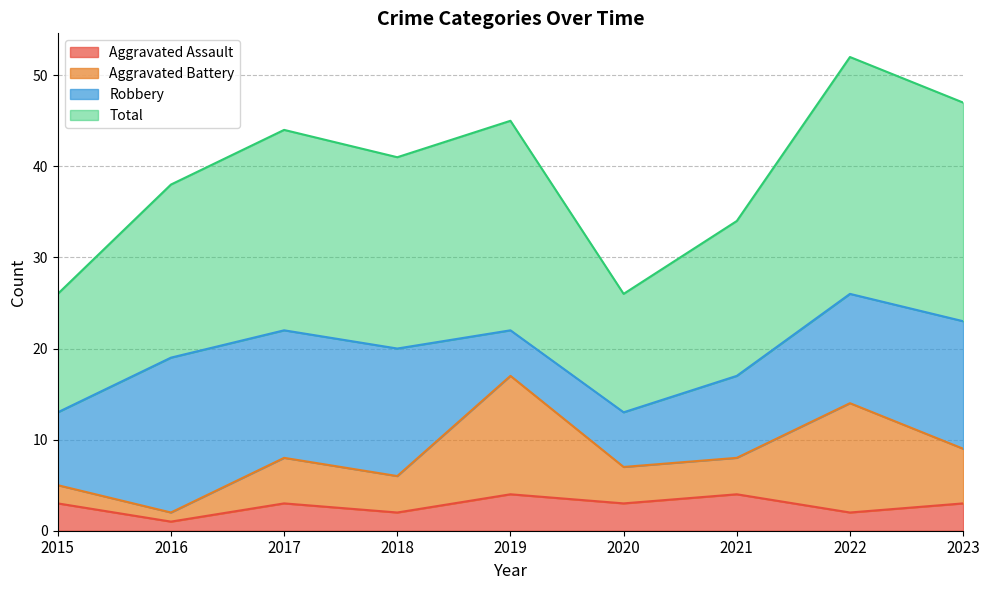

What is the maximum value for Aggravated Assault?

4